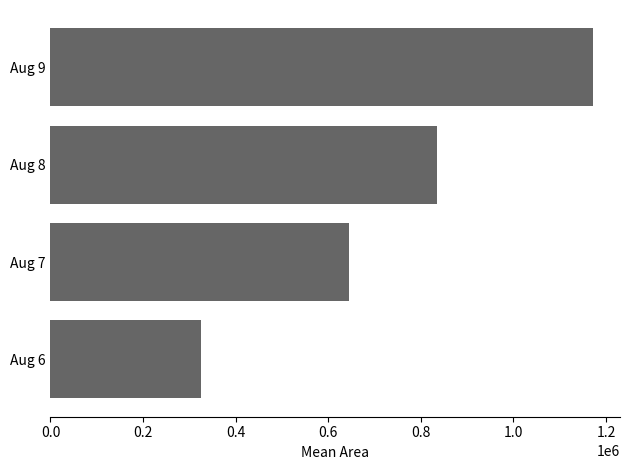

Between Aug 6 and Aug 7, which is larger?

Aug 7